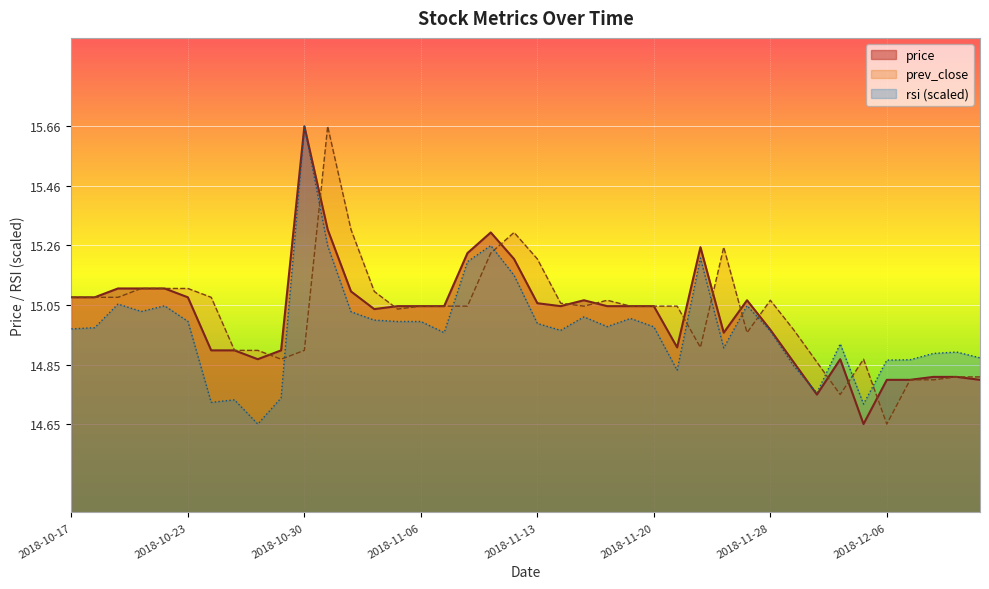

Where is the first local maximum for price?

2018-10-30